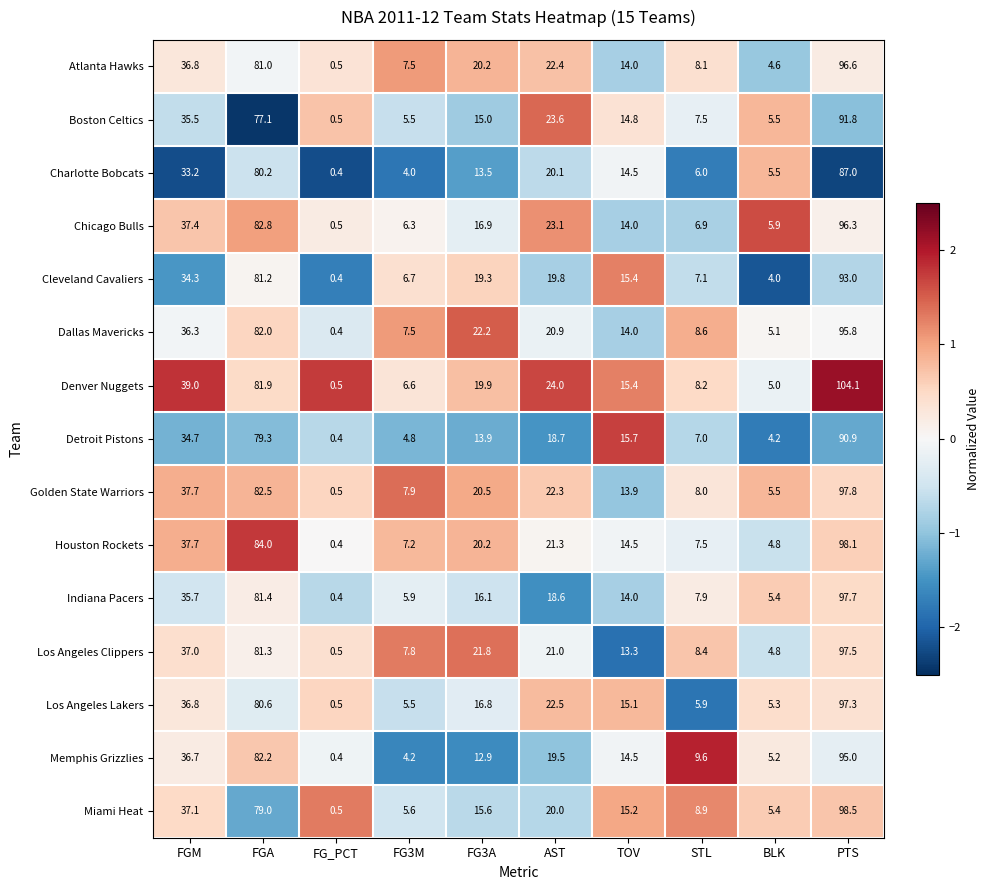

The Los Angeles Clippers series shows 3.2 at BLK. True or false?

False